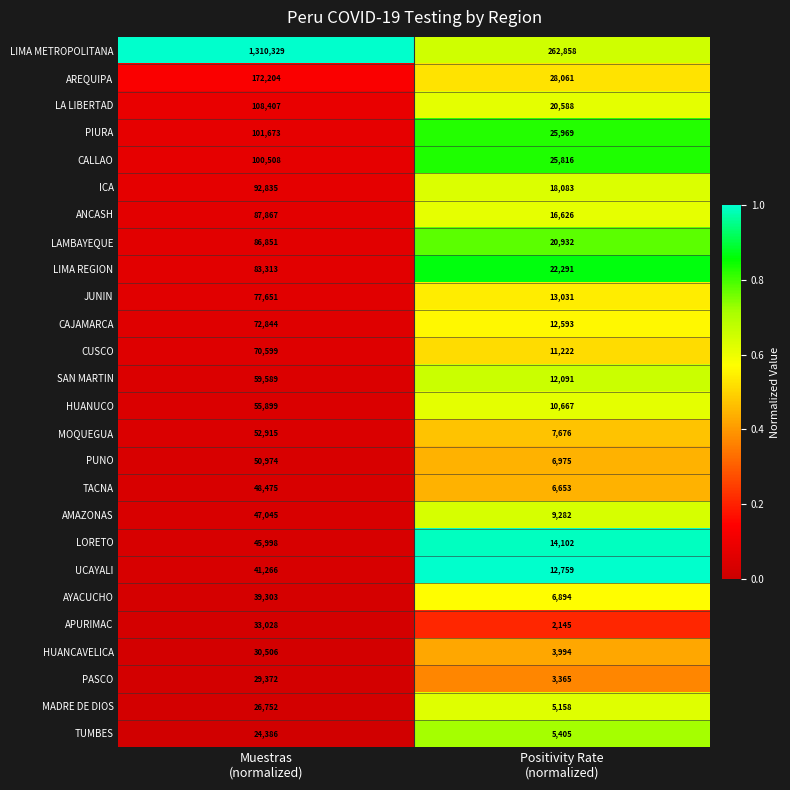

Which category has the lowest value across all series?

Positivity Rate
(normalized)